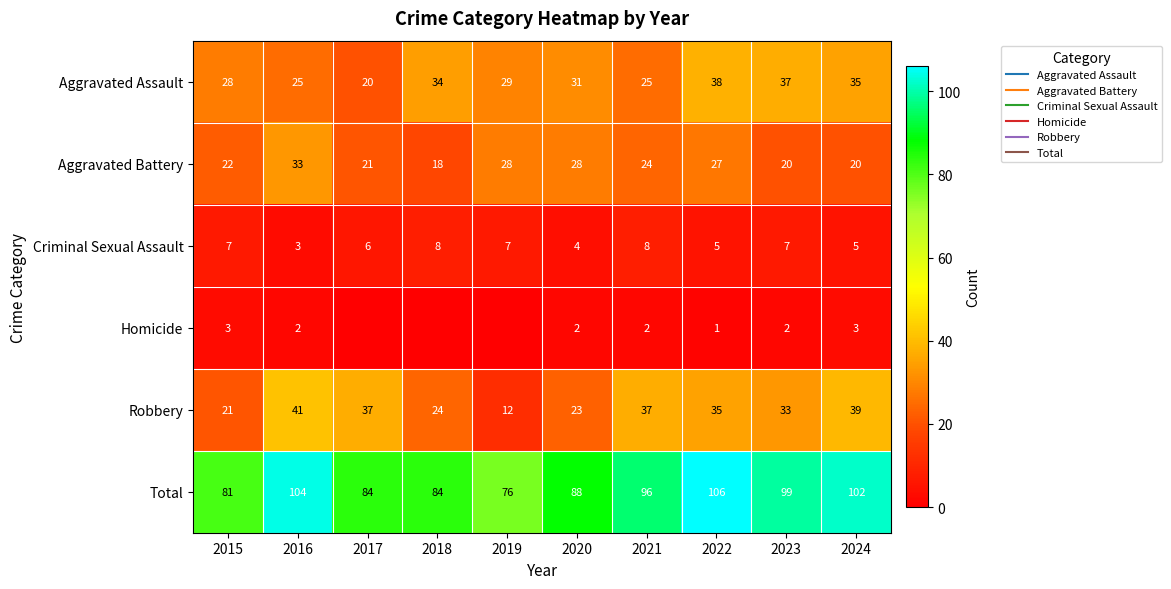

At how many categories does at least one series exceed 50?

10